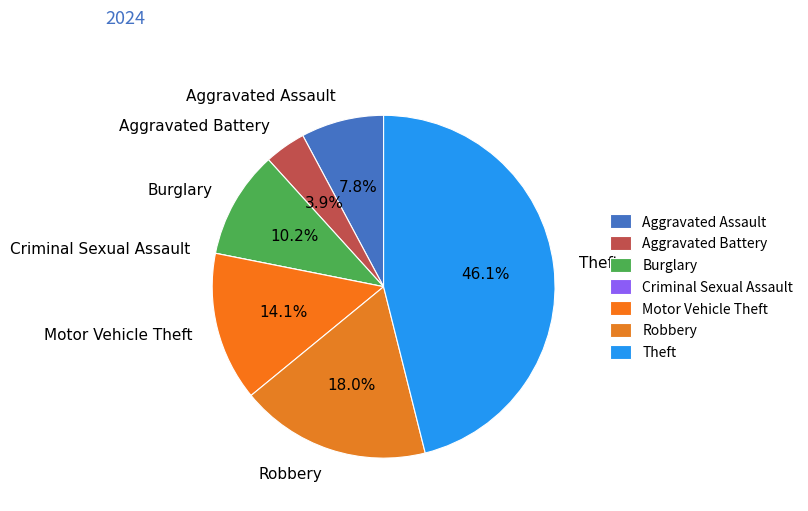

Which category has the biggest portion of the pie?

Theft